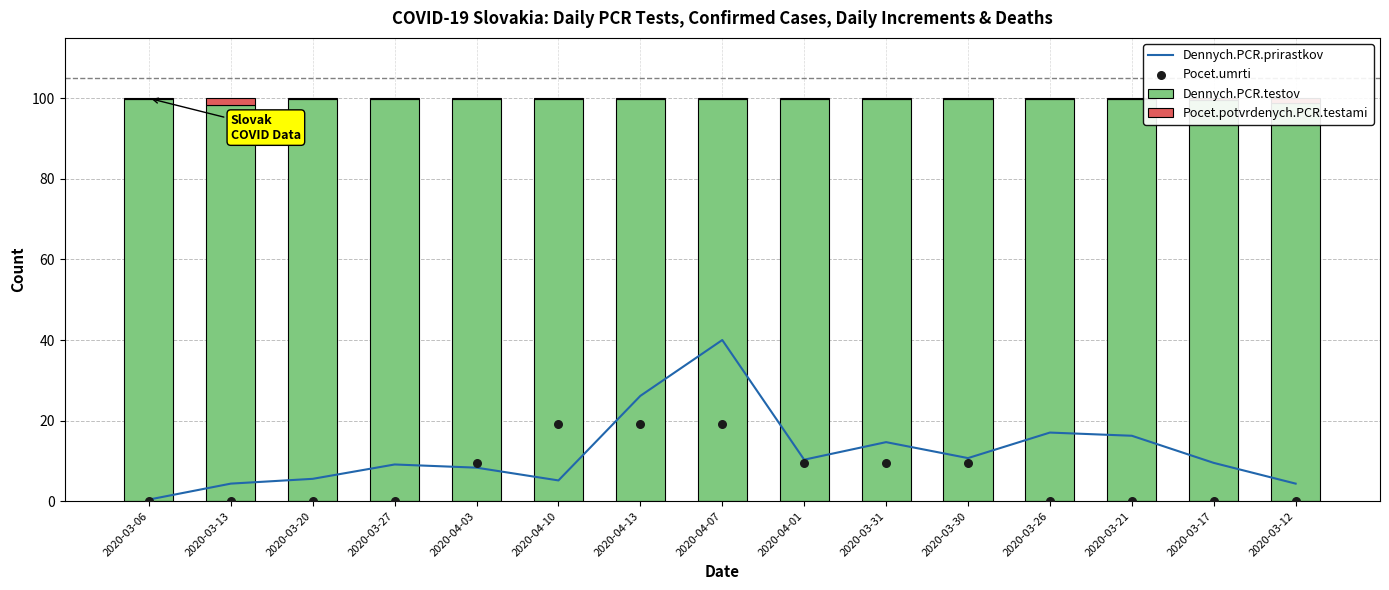

What are all the series names shown in the legend?

Dennych.PCR.prirastkov, Dennych.PCR.testov, Pocet.potvrdenych.PCR.testami, Pocet.umrti